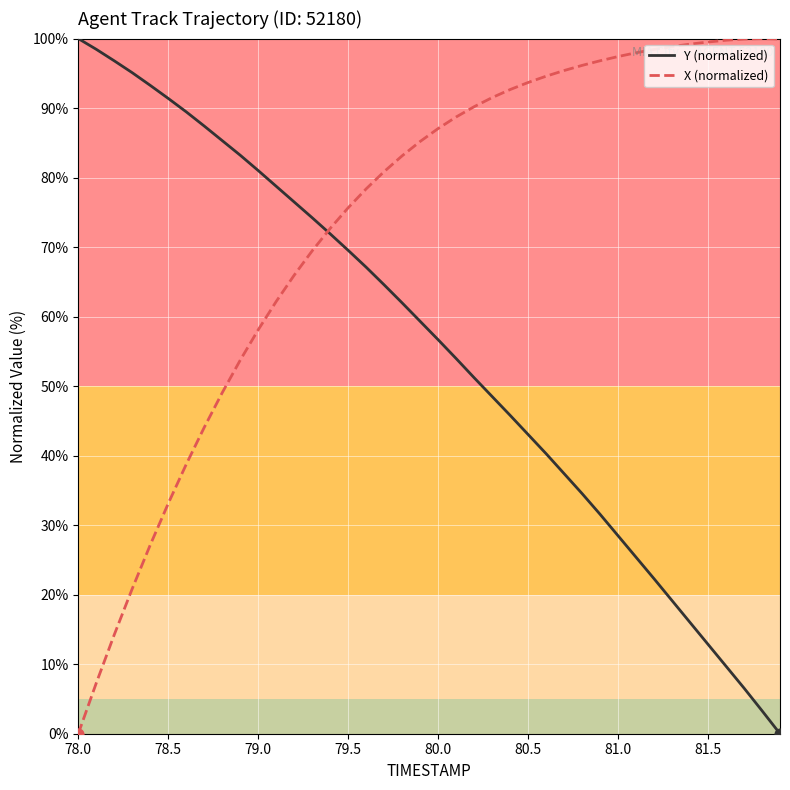

What is the greatest value displayed?

100.0